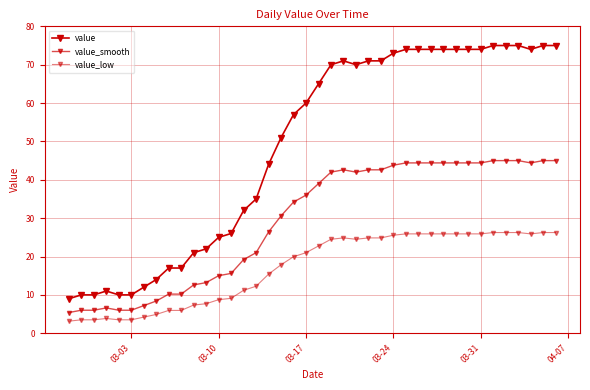

How many lines are shown in the chart?

3